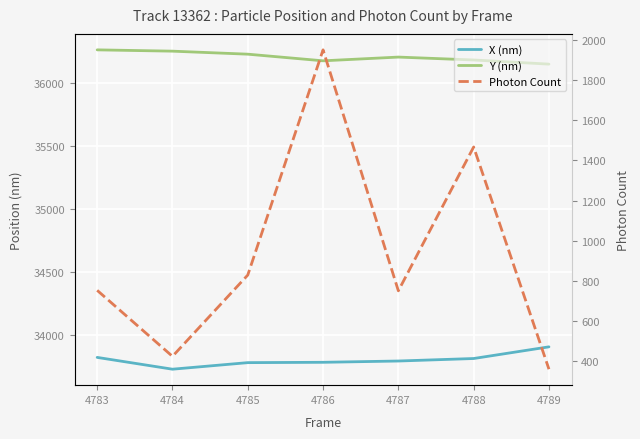

What is the value of the Y (nm) point at the 1st from the left?

36266.3